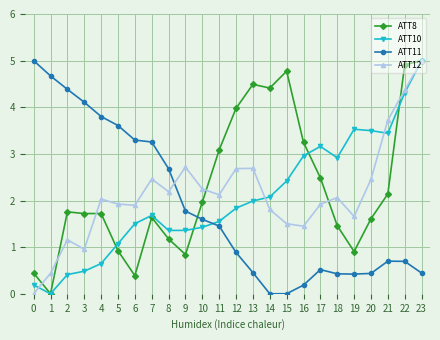

Where is the first local minimum for ATT12?

3